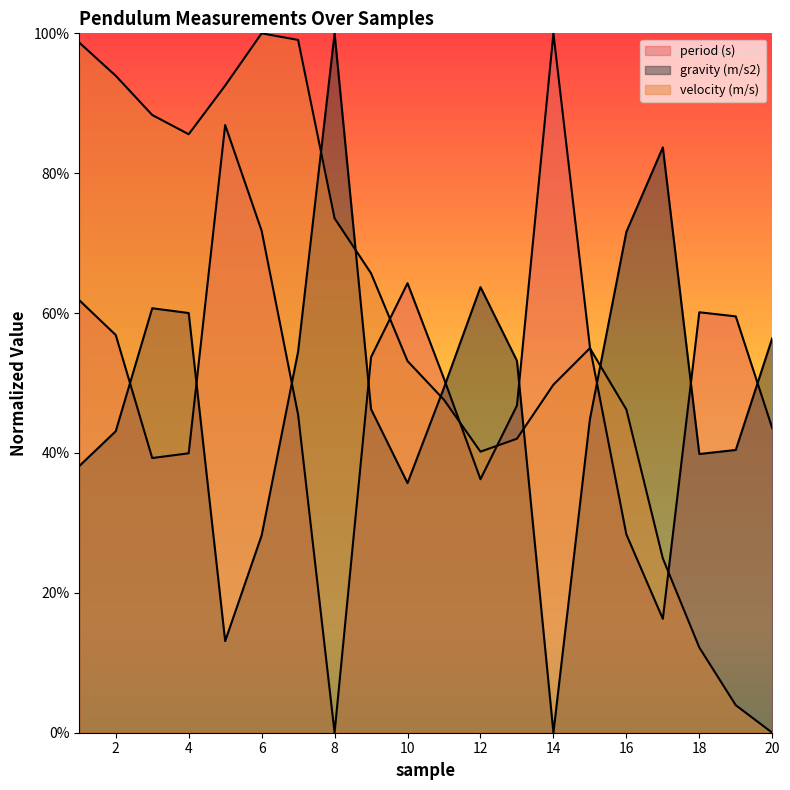

At which label does period (s) reach its minimum?

8